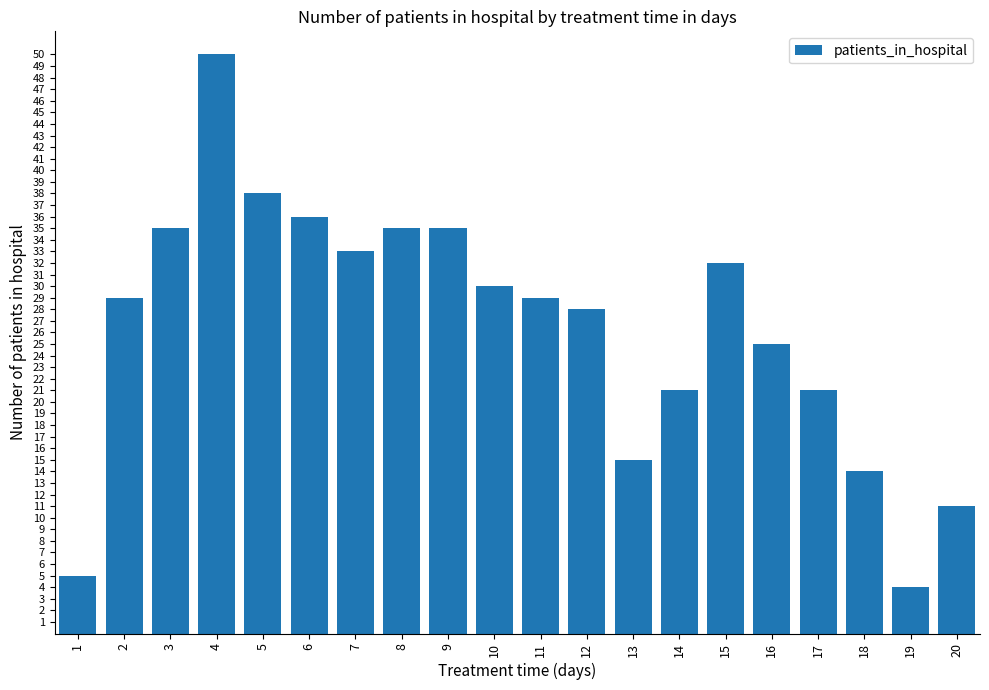

The chart shows a value of 30 at 10. True or false?

True